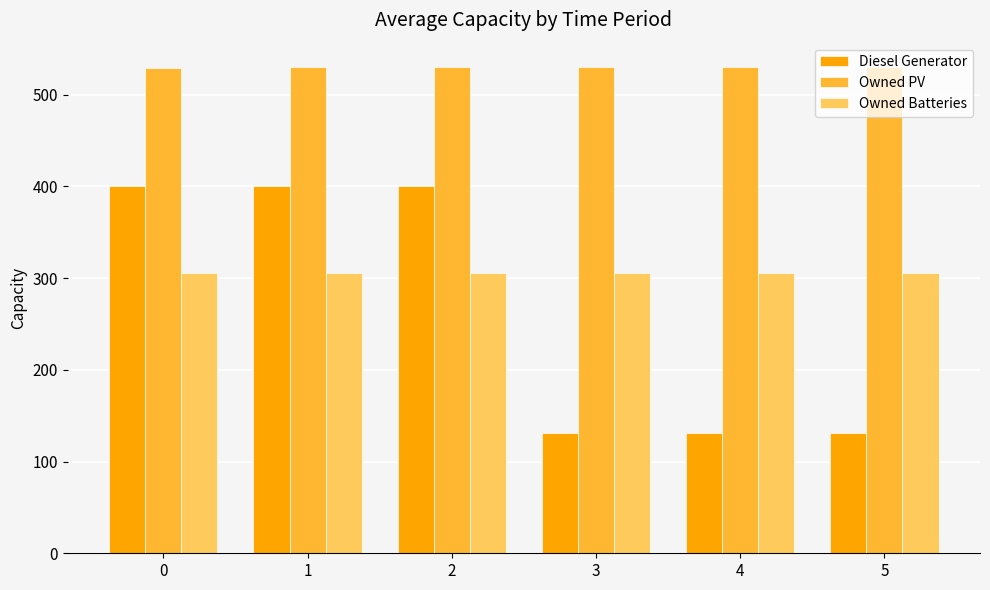

Rank the series by their maximum value, from lowest to highest.

Owned Batteries, Diesel Generator, Owned PV